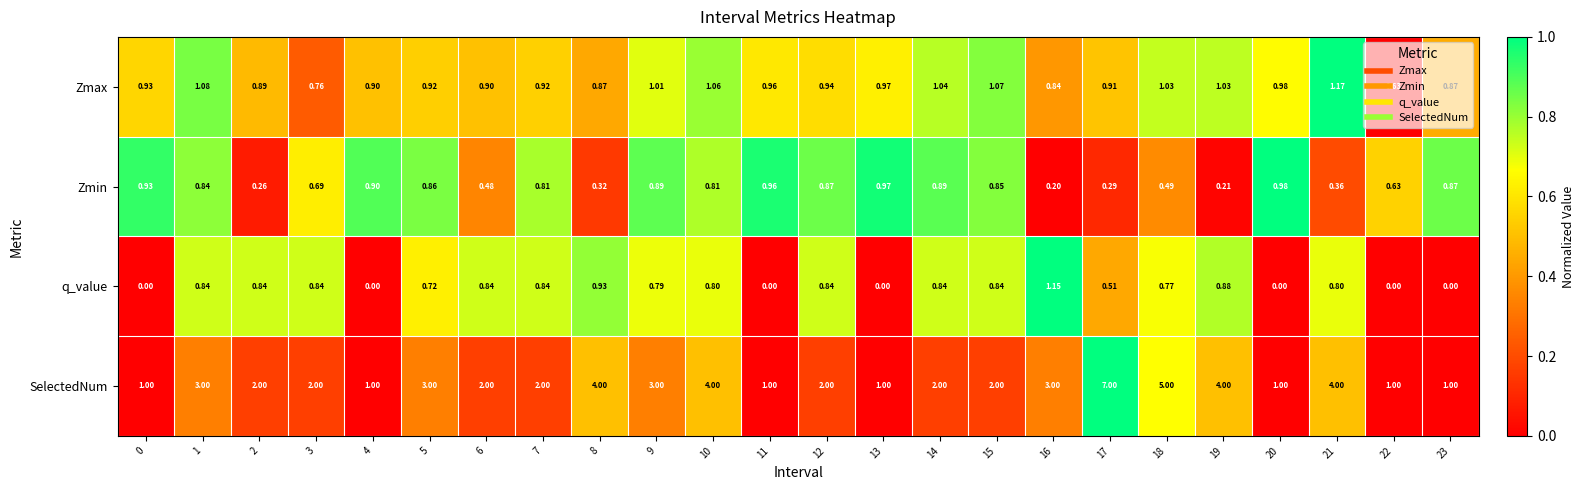

Is the value of Zmin at 23 greater than the value of q_value at 16?

No